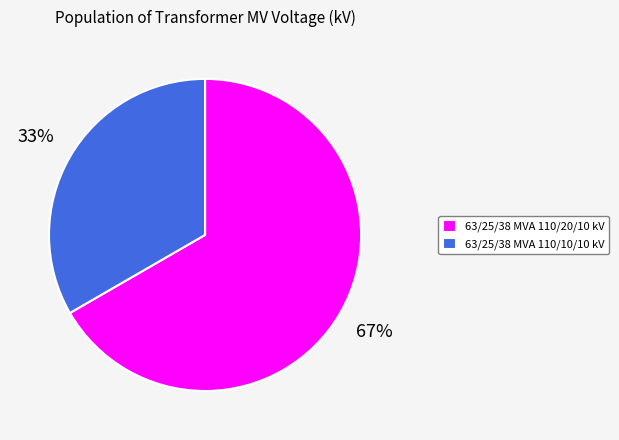

Combined, do 63/25/38 MVA 110/10/10 kV and 63/25/38 MVA 110/20/10 kV account for over 50%?

Yes